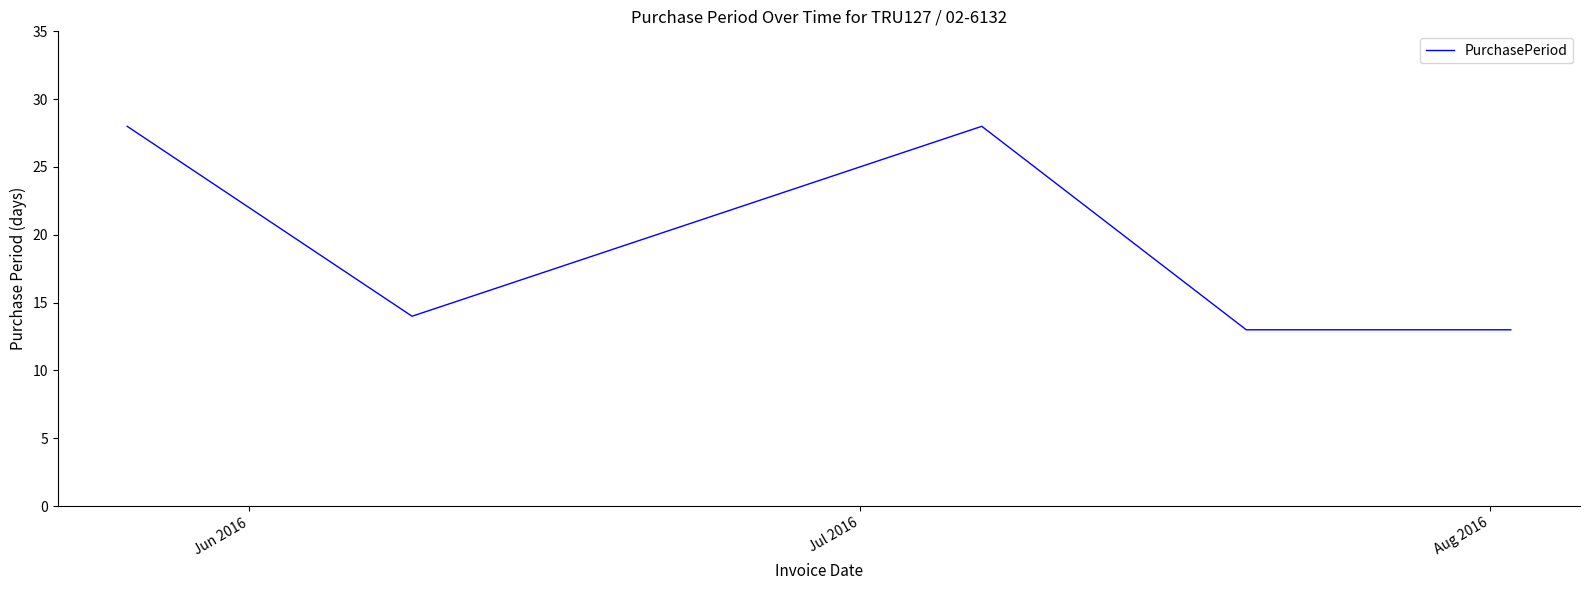

What is the difference between the second highest and minimum values?

15